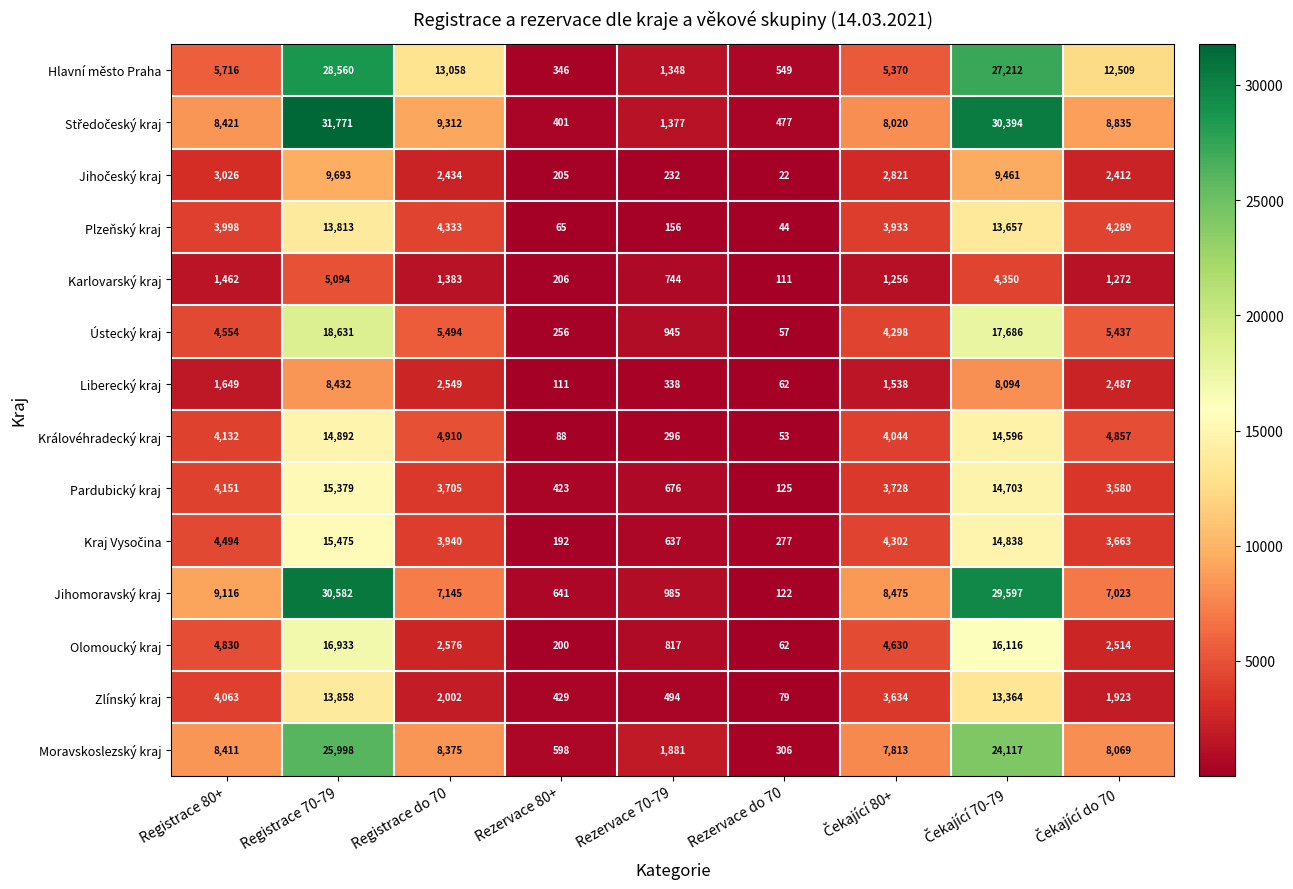

What is the difference between the maximum and minimum values in the Plzeňský kraj series?

13769